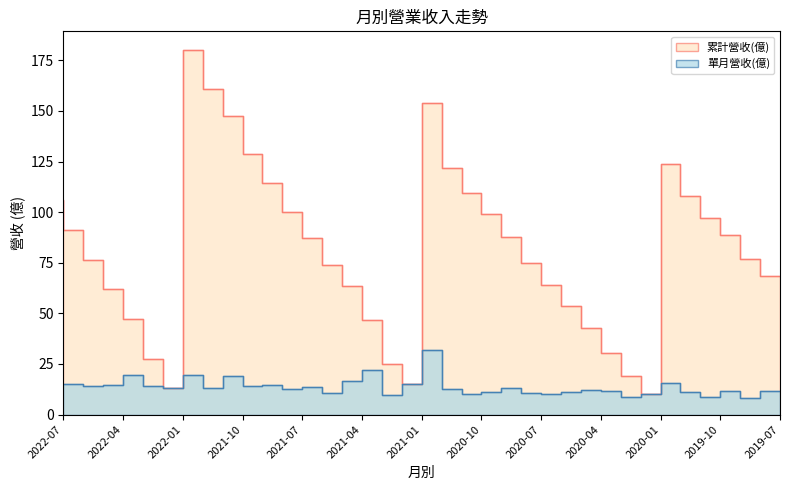

Where is 單月營收(億) nearest to the value 20?

2022-03